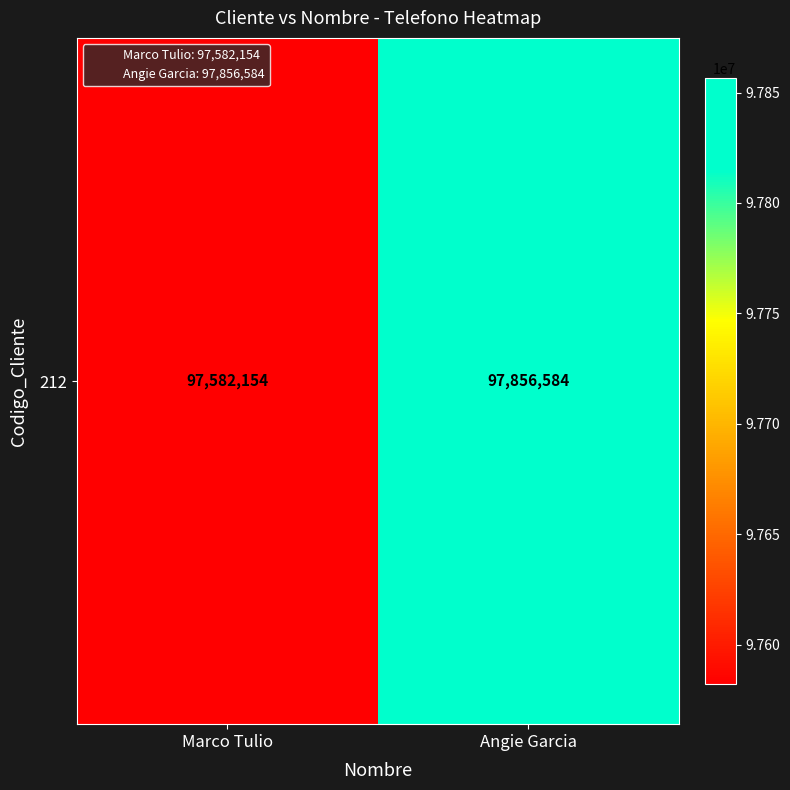

What value does the data have at Marco Tulio, to the nearest 10?

97582150